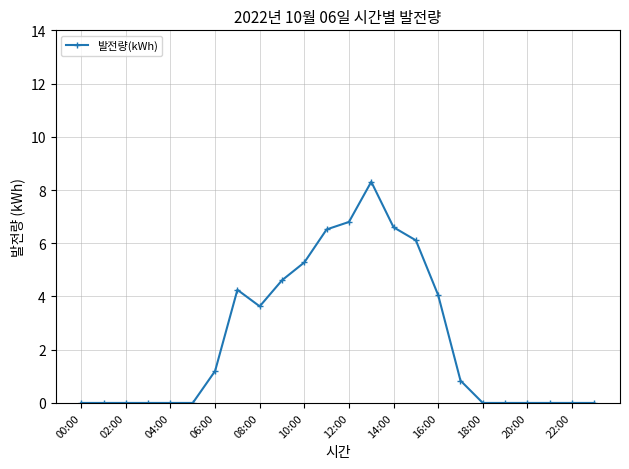

What is the difference between the second highest and second lowest values?

6.8